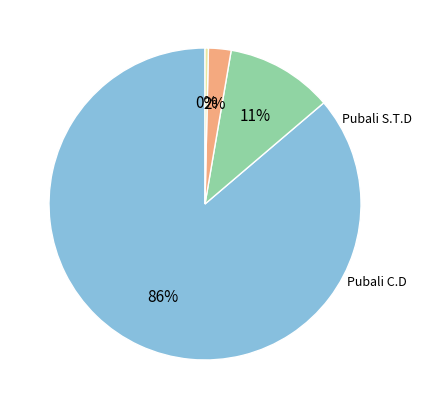

Is there a majority slice in this chart?

Yes